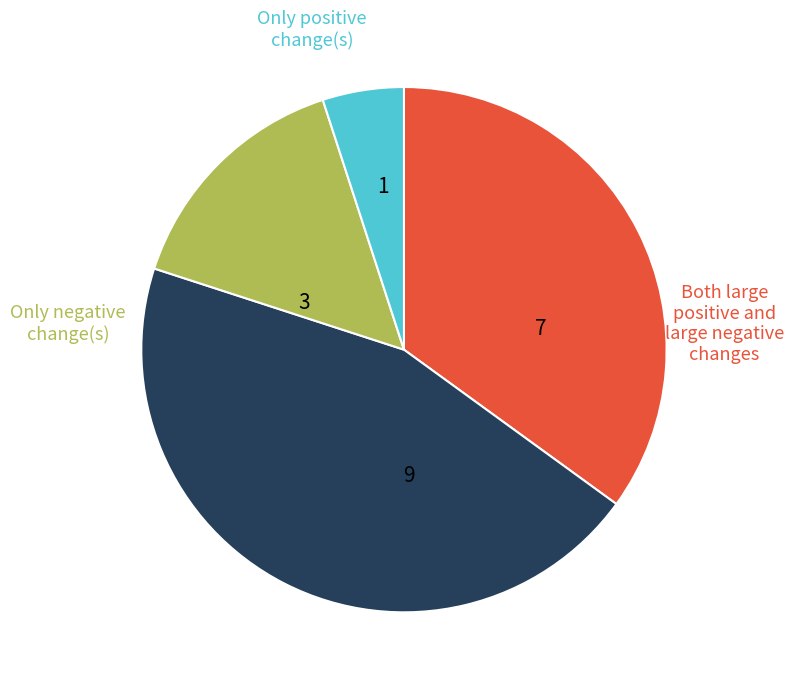

Is there any slice that represents more than half of the pie?

No